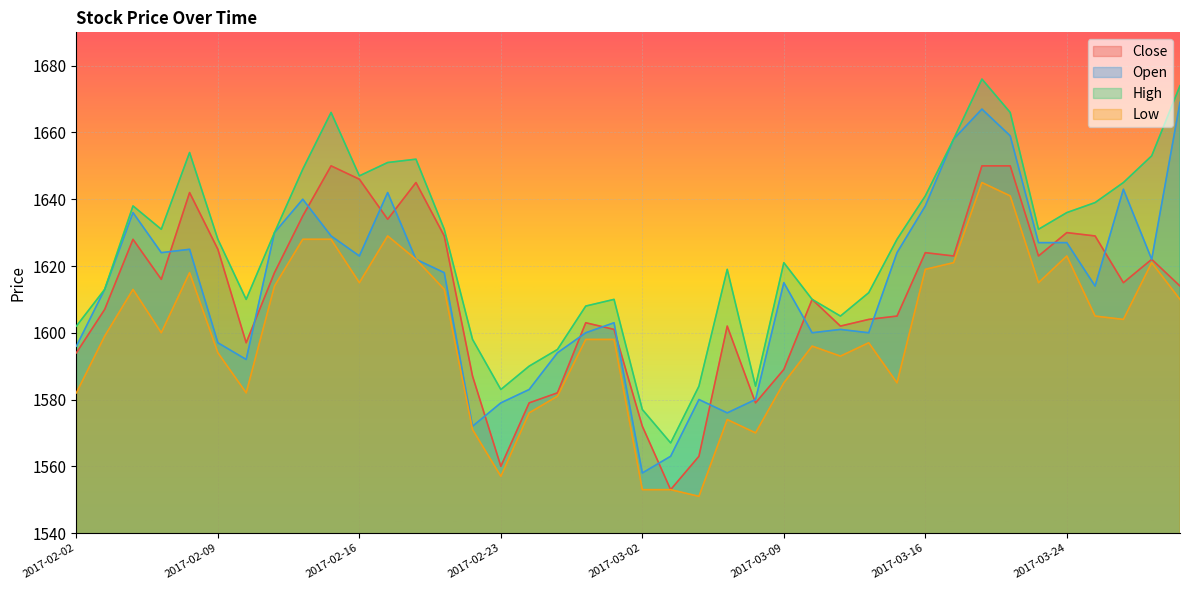

Which series changed the most between 2017-03-09 and 2017-03-16?

Close